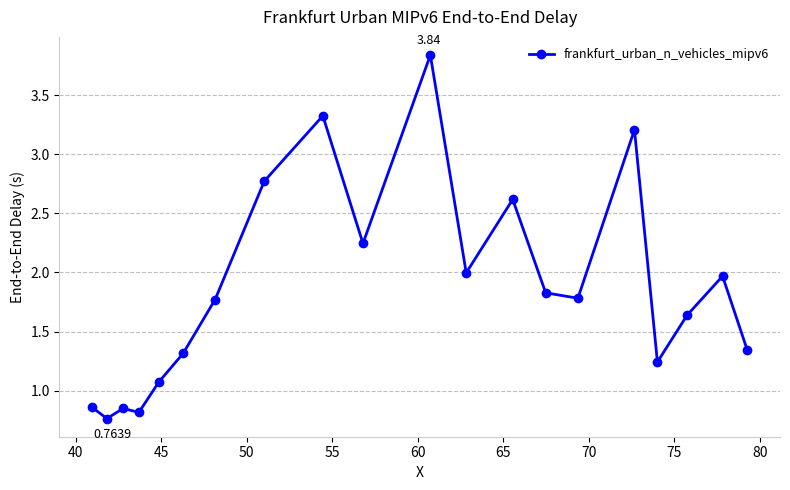

True or false: there are more than 1 points higher than both neighbors.

True